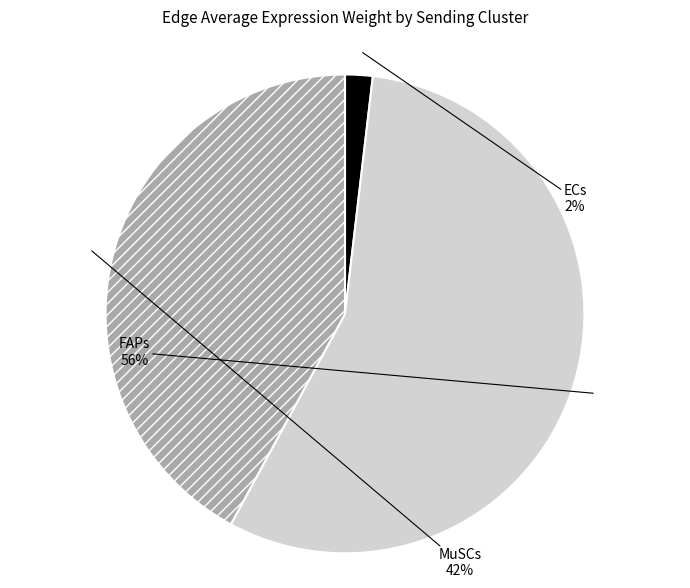

Between ECs and MuSCs, which is larger?

MuSCs